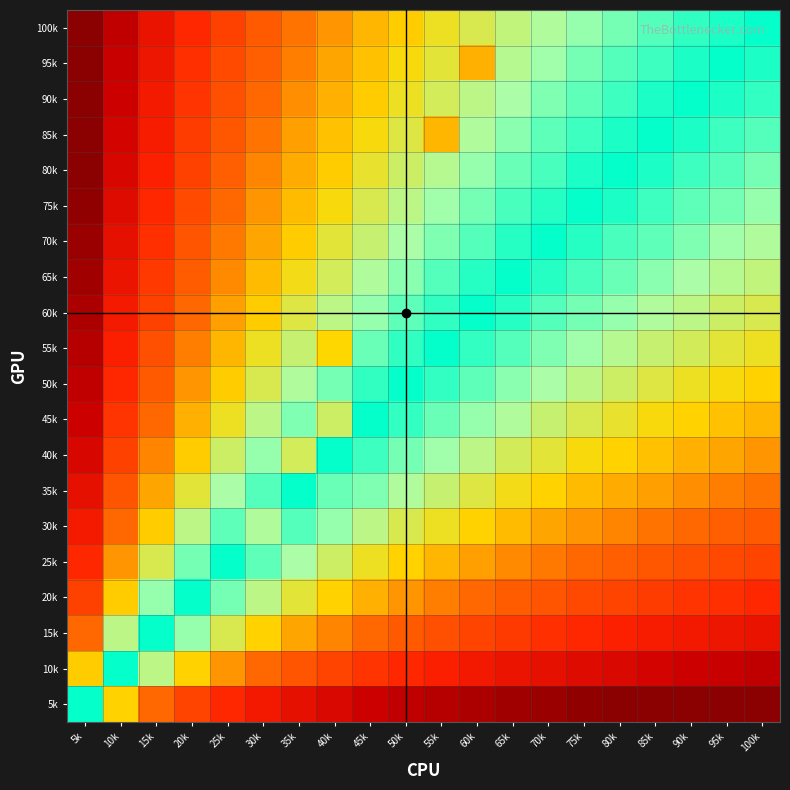

What is the maximum value shown in the chart?

4.3